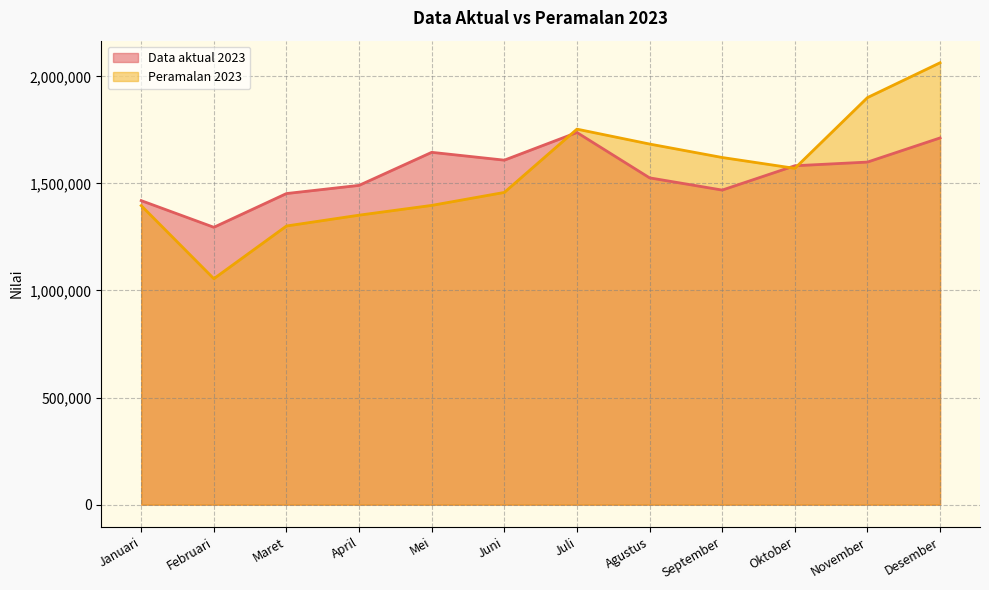

Reading left to right, transcribe all the data shown in this chart.

Data aktual 2023: 1419611.0	1295180.0	1452671.0	1490809.0	1645124.0	1608563.0	1737637.0	1525937.0	1468845.0	1582366.0	1599568.0	1712363.0
Peramalan 2023: 1396232.8	1055095.5	1301151.3	1351697.7	1397325.7	1457876.6	1753361.6	1683835.7	1620968.8	1570267.6	1900609.2	2063291.1